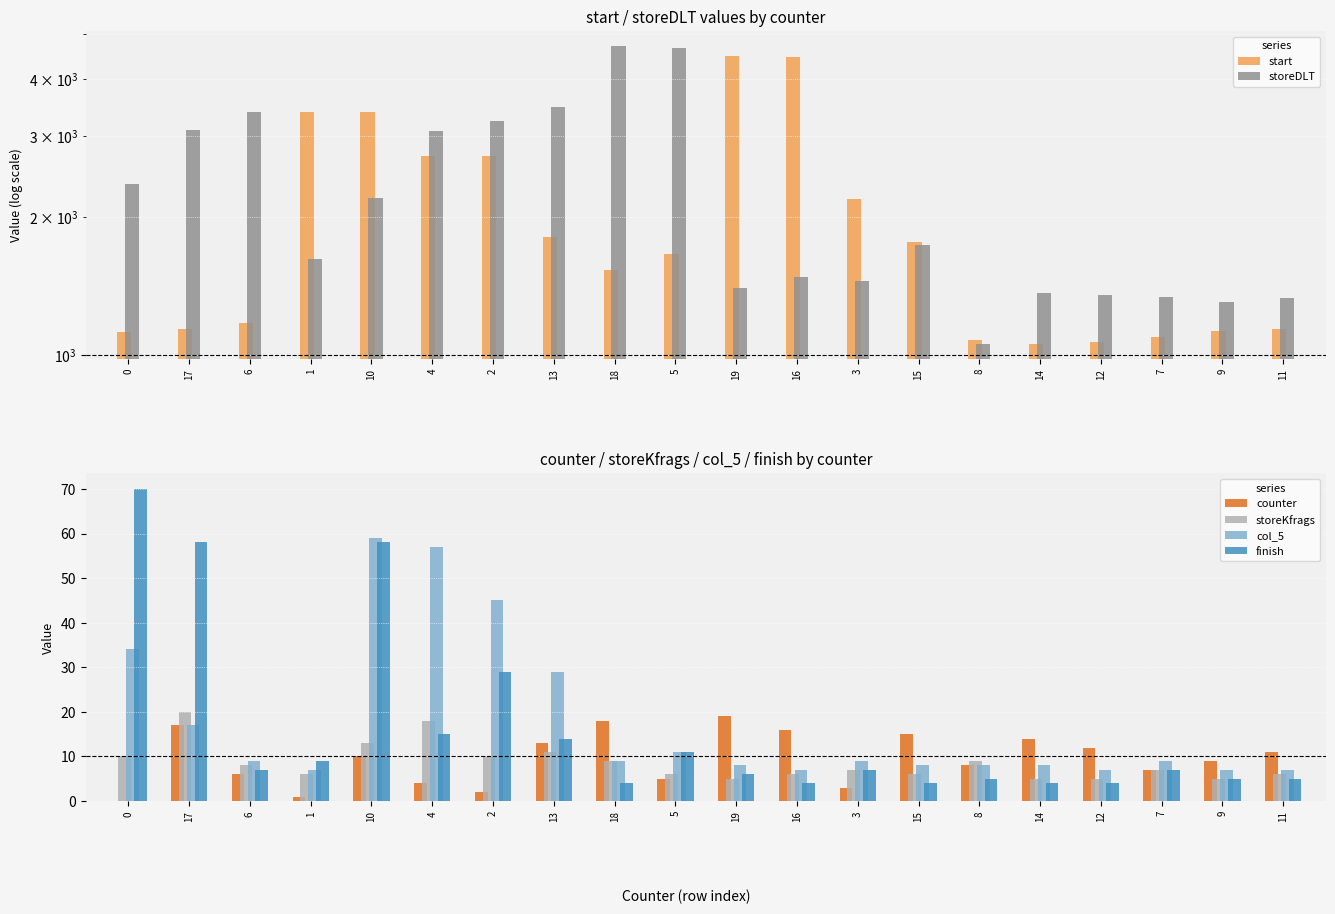

Where is storeKfrags nearest to the value 12?

10